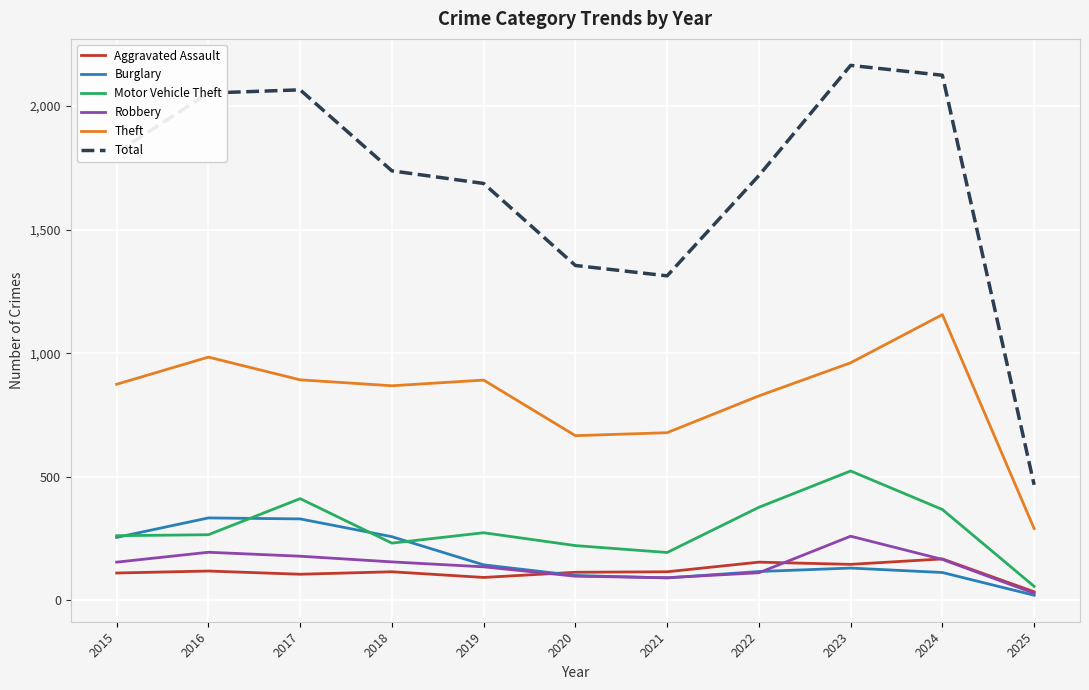

What is the difference between the Theft values at 2024 and 2017?

264